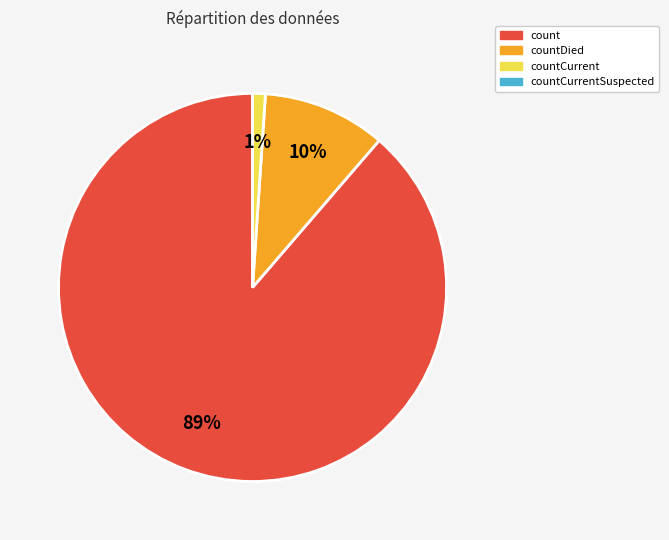

To the nearest percent, what is the difference between the largest and smallest slice percentages?

88%